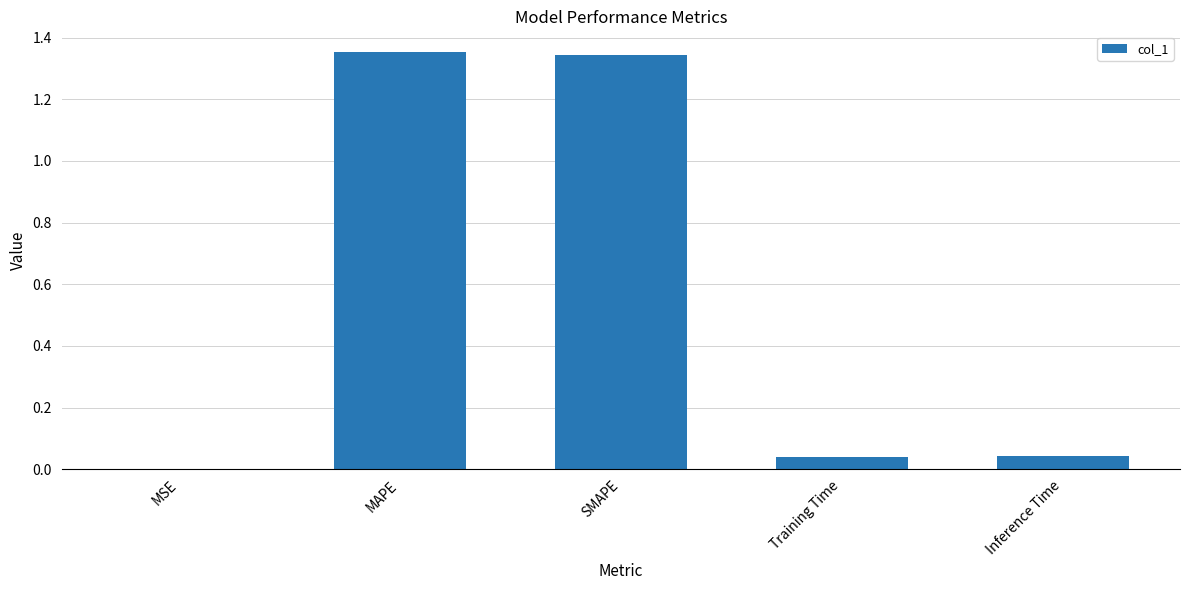

How many categories are shown in the chart?

5